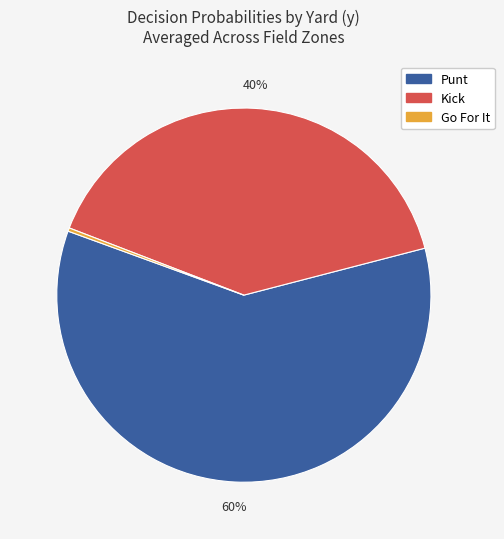

True or false: Go For It accounts for 0% of the total.

True